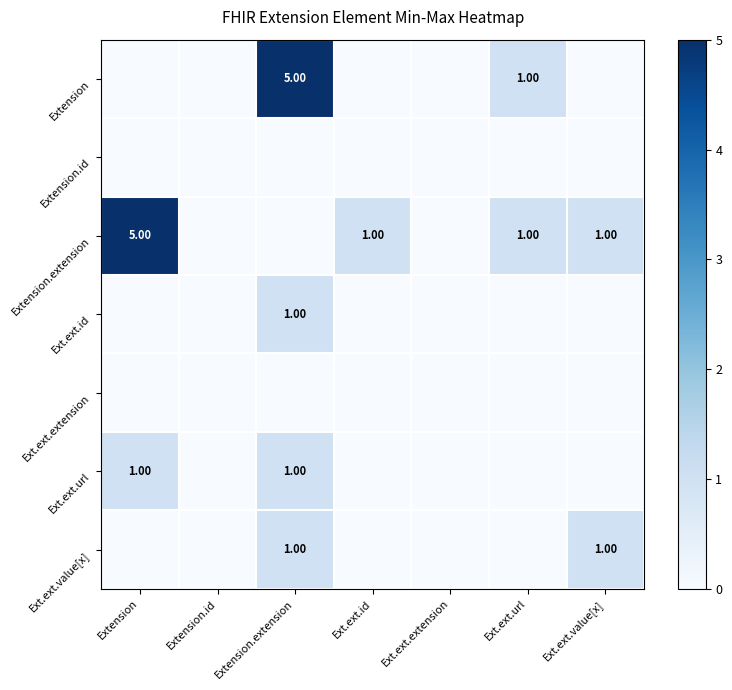

At Ext.ext.url, list the series in order from largest to smallest.

Extension, Extension.extension, Extension.id, Ext.ext.id, Ext.ext.extension, Ext.ext.url, Ext.ext.value[x]